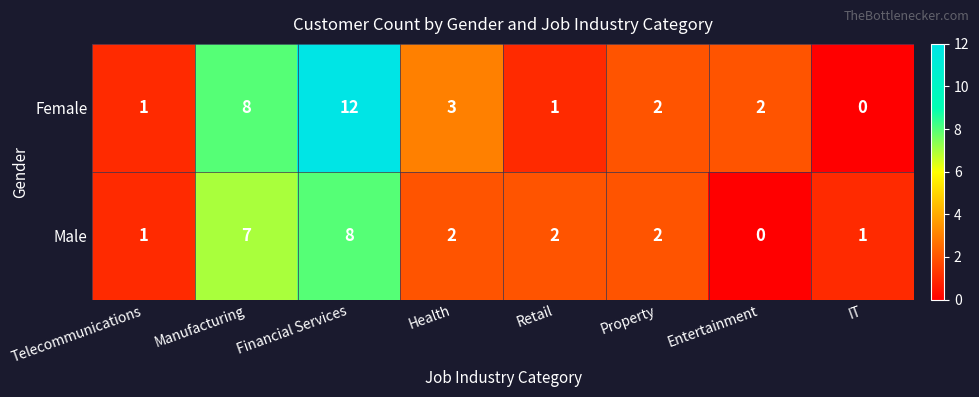

How many distinct data groups are displayed?

2